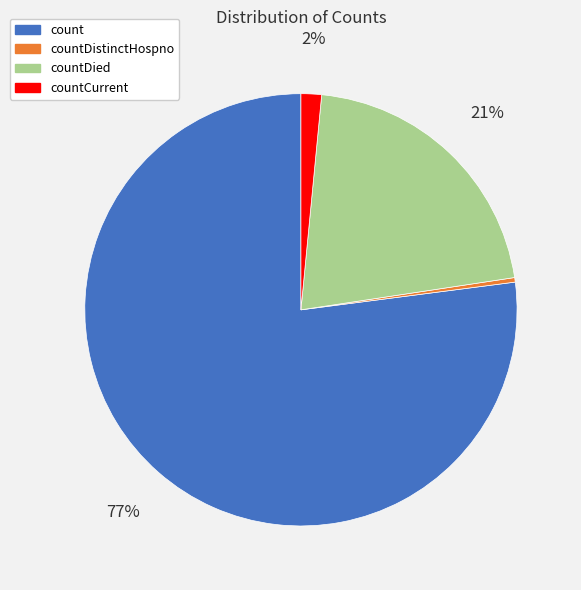

How many segments does this pie chart have?

4